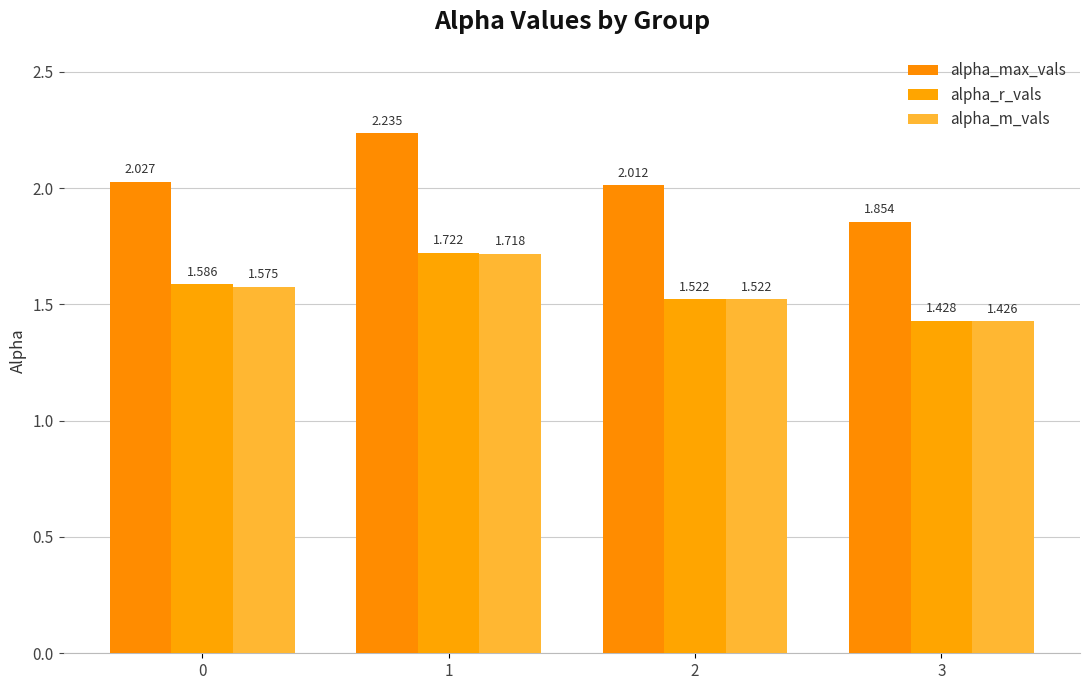

At 0, list the series in order from smallest to largest.

alpha_m_vals, alpha_r_vals, alpha_max_vals